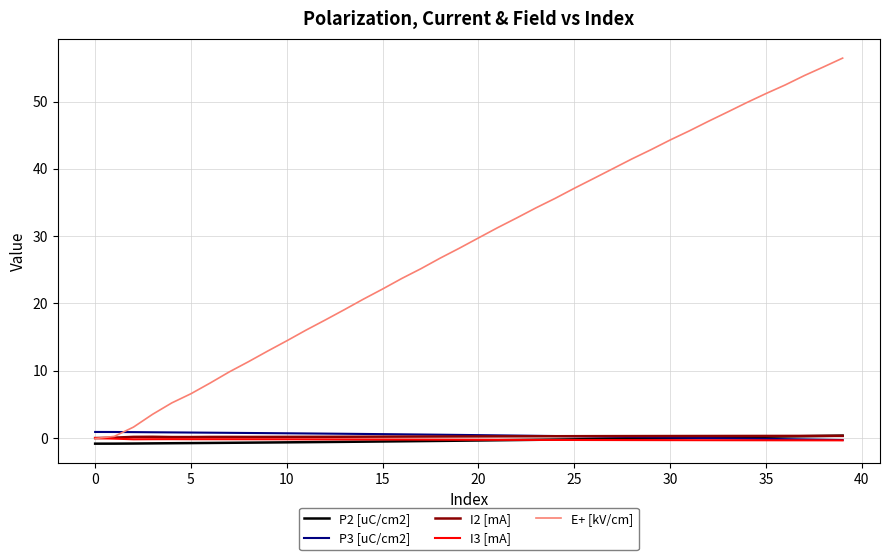

After their last crossing, which series has the higher values: E+ [kV/cm] or I2 [mA]?

E+ [kV/cm]